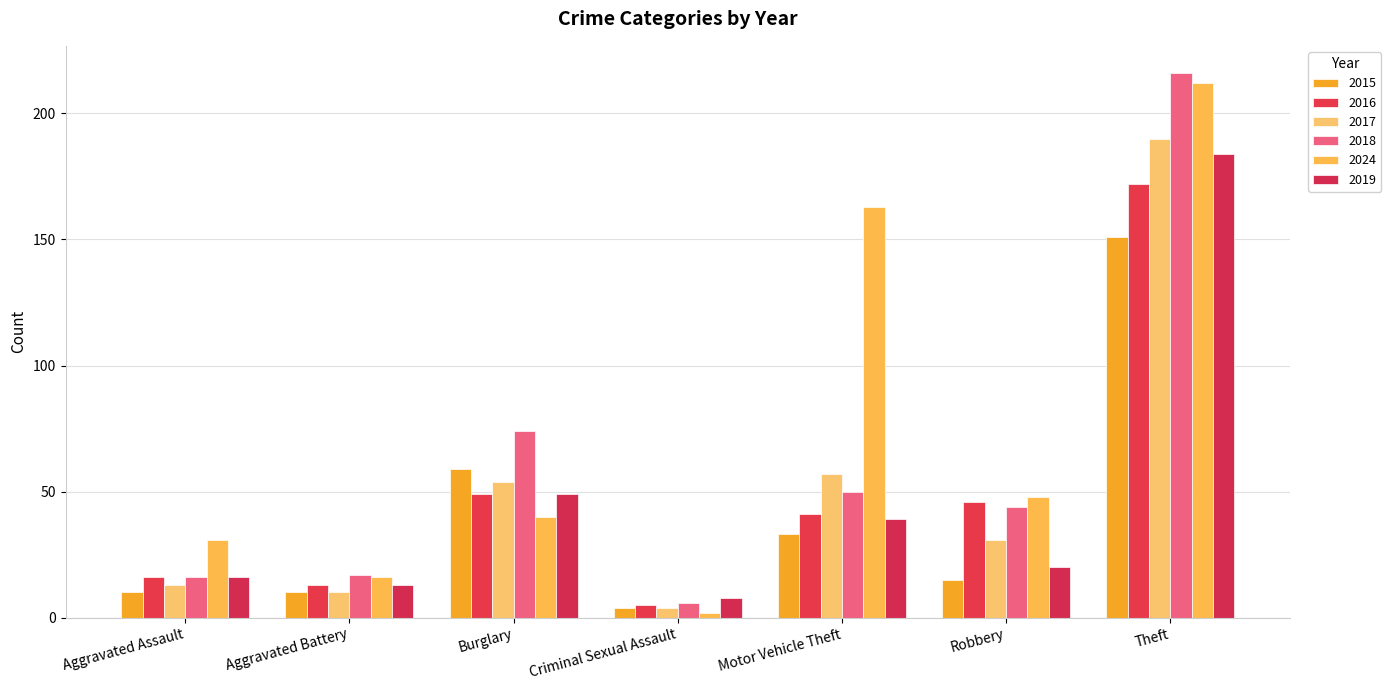

What is the sum of the 2016 values at Aggravated Assault and Aggravated Battery?

29